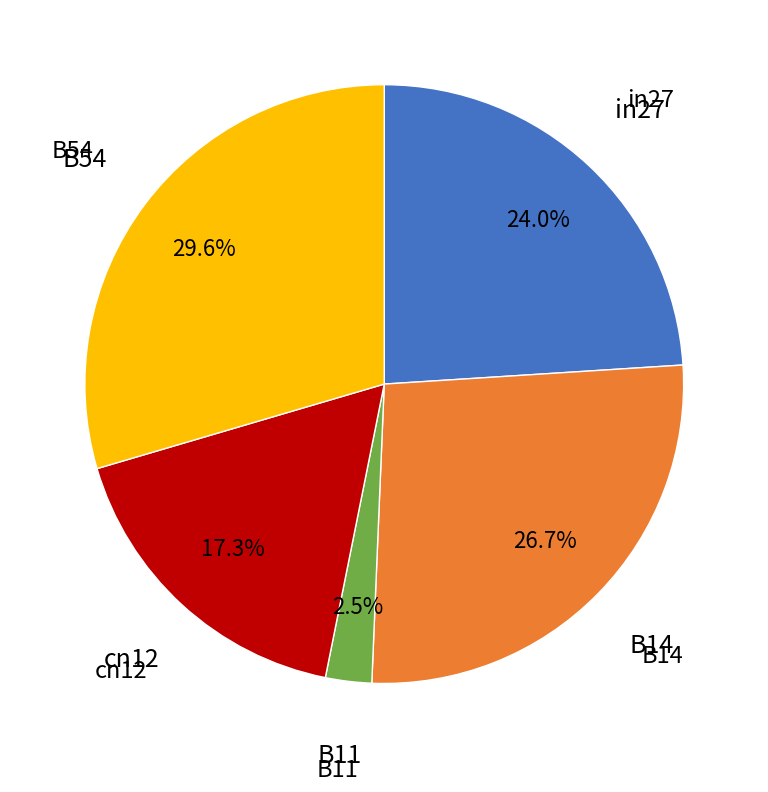

Is there a majority slice in this chart?

No